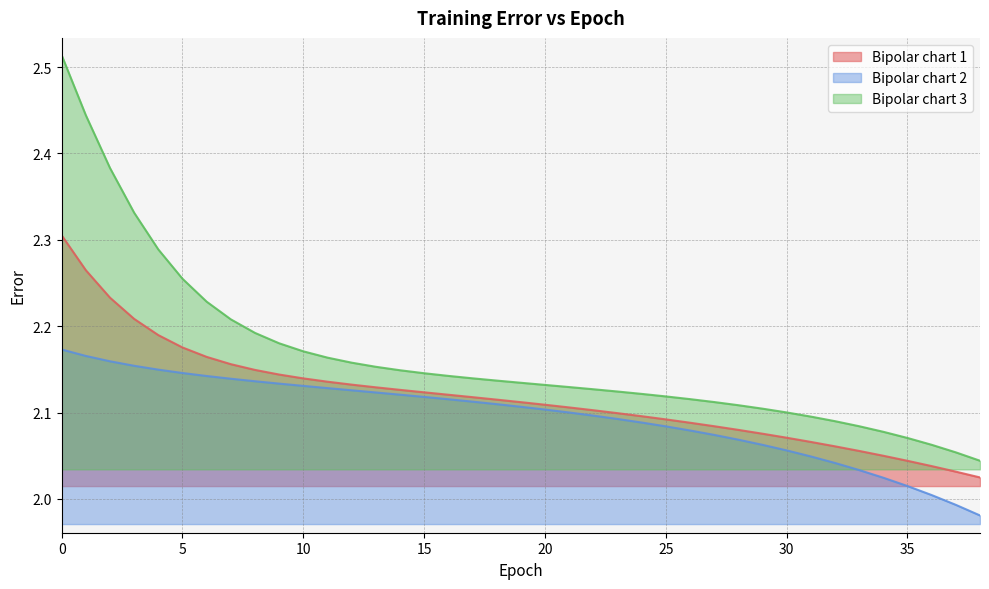

Reading left to right, extract all data points from this chart.

Bipolar chart 1: 2.3	2.3	2.2	2.2	2.2	2.2	2.2	2.2	2.1	2.1	2.1	2.1	2.1	2.1	2.1	2.1	2.1	2.1	2.1	2.1	2.1	2.1	2.1	2.1	2.1	2.1	2.1	2.1	2.1	2.1	2.1	2.1	2.1	2.1	2.1	2.0	2.0	2.0	2.0
Bipolar chart 2: 2.2	2.2	2.2	2.2	2.1	2.1	2.1	2.1	2.1	2.1	2.1	2.1	2.1	2.1	2.1	2.1	2.1	2.1	2.1	2.1	2.1	2.1	2.1	2.1	2.1	2.1	2.1	2.1	2.1	2.1	2.1	2.0	2.0	2.0	2.0	2.0	2.0	2.0	2.0
Bipolar chart 3: 2.5	2.4	2.4	2.3	2.3	2.3	2.2	2.2	2.2	2.2	2.2	2.2	2.2	2.2	2.1	2.1	2.1	2.1	2.1	2.1	2.1	2.1	2.1	2.1	2.1	2.1	2.1	2.1	2.1	2.1	2.1	2.1	2.1	2.1	2.1	2.1	2.1	2.1	2.0